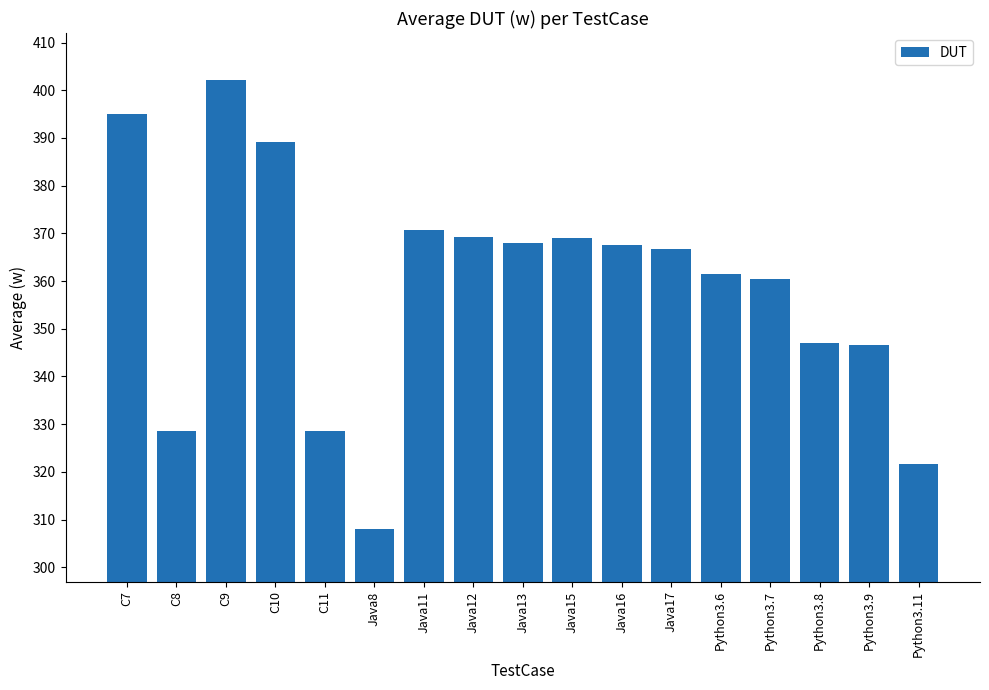

What is the ratio of the value at Python3.6 to the value at Java15?

1.0